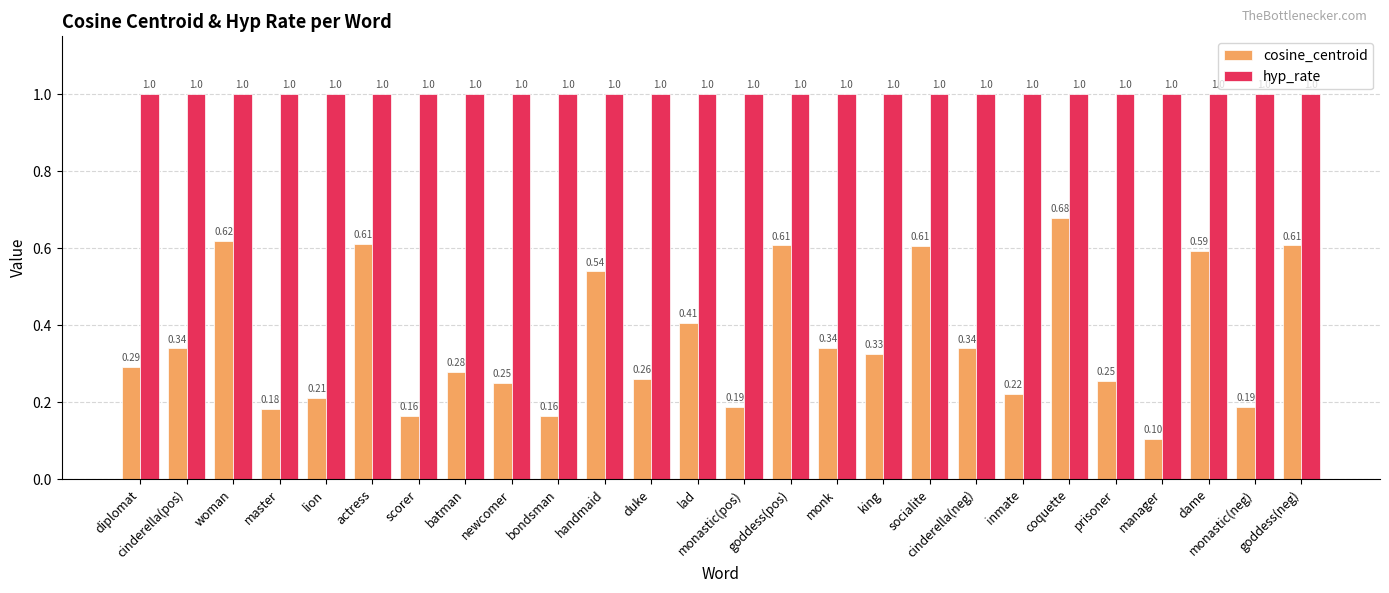

What is the sum of all hyp_rate values?

26.0